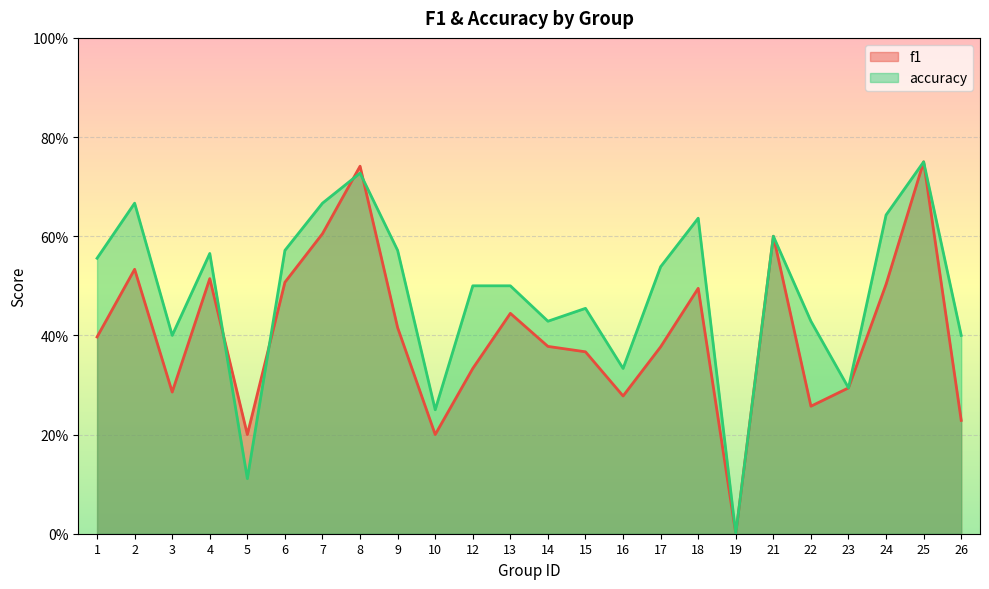

At 8, list the series in order from smallest to largest.

accuracy, f1